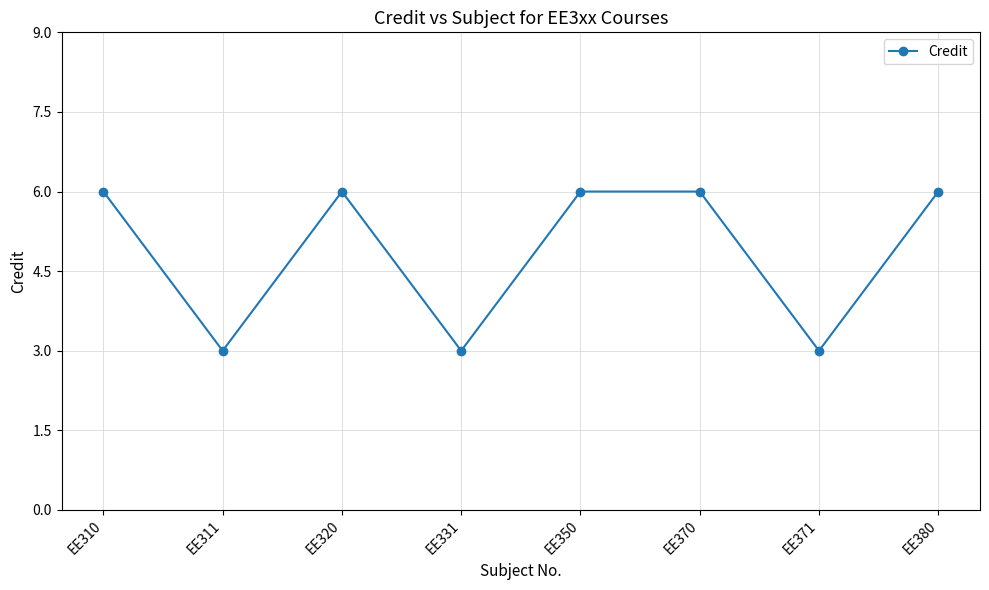

Does the chart display data point markers on the line(s)?

Yes